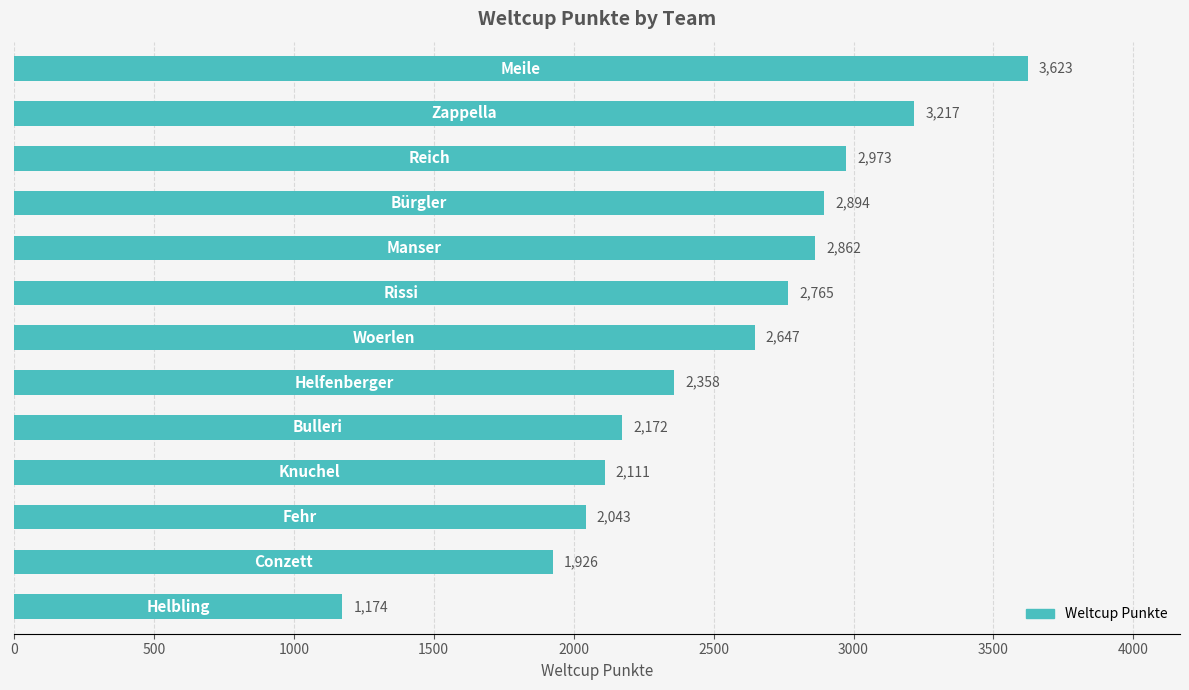

What is the average value?

2520